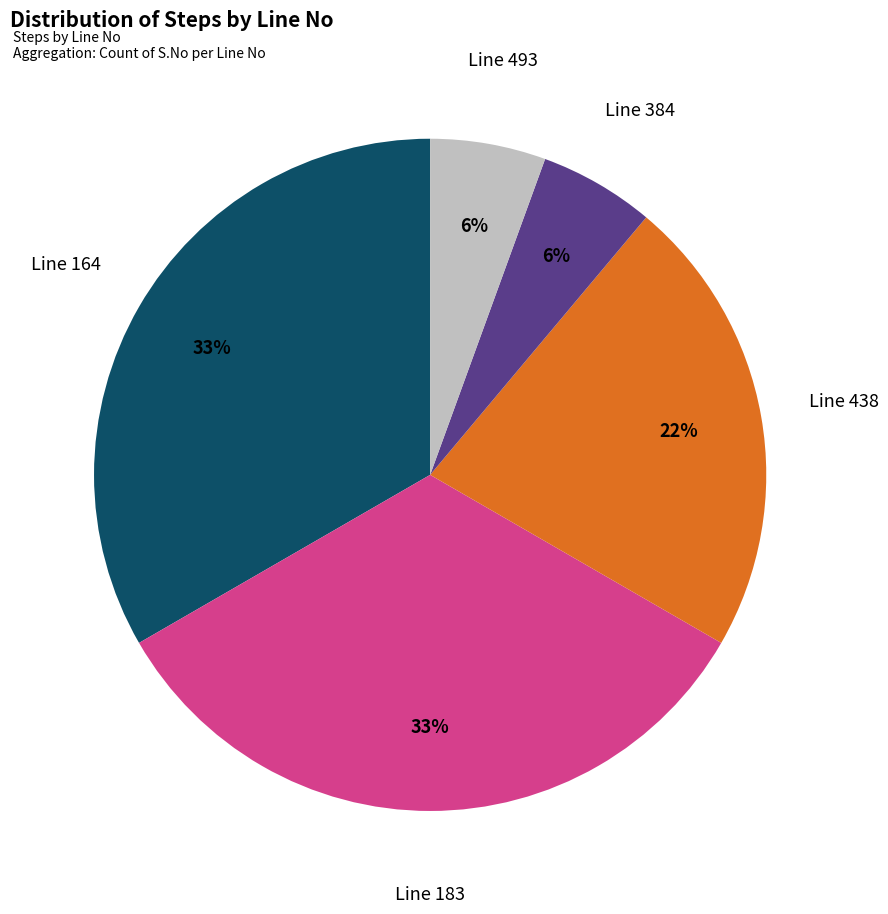

How many slices are in this pie chart?

5